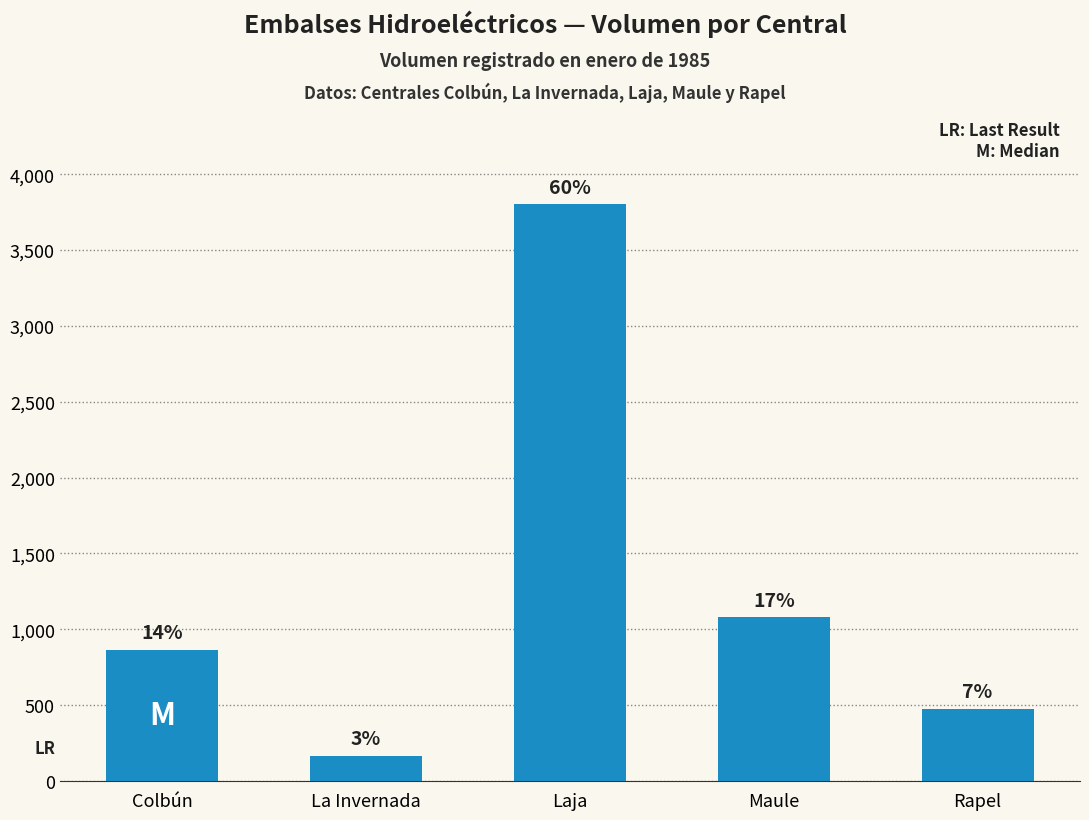

What is the minimum value shown in the chart?

166.6